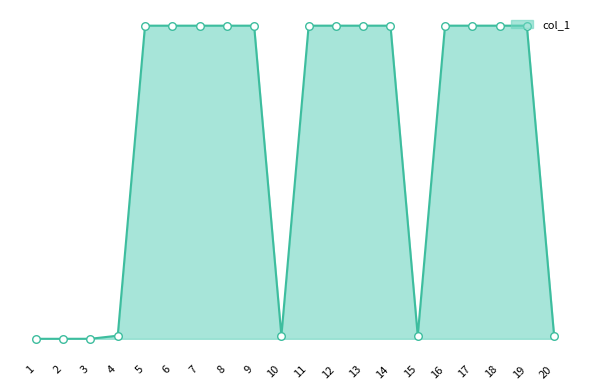

Approximately how many times larger is the value at 14 compared to 6?

1.0